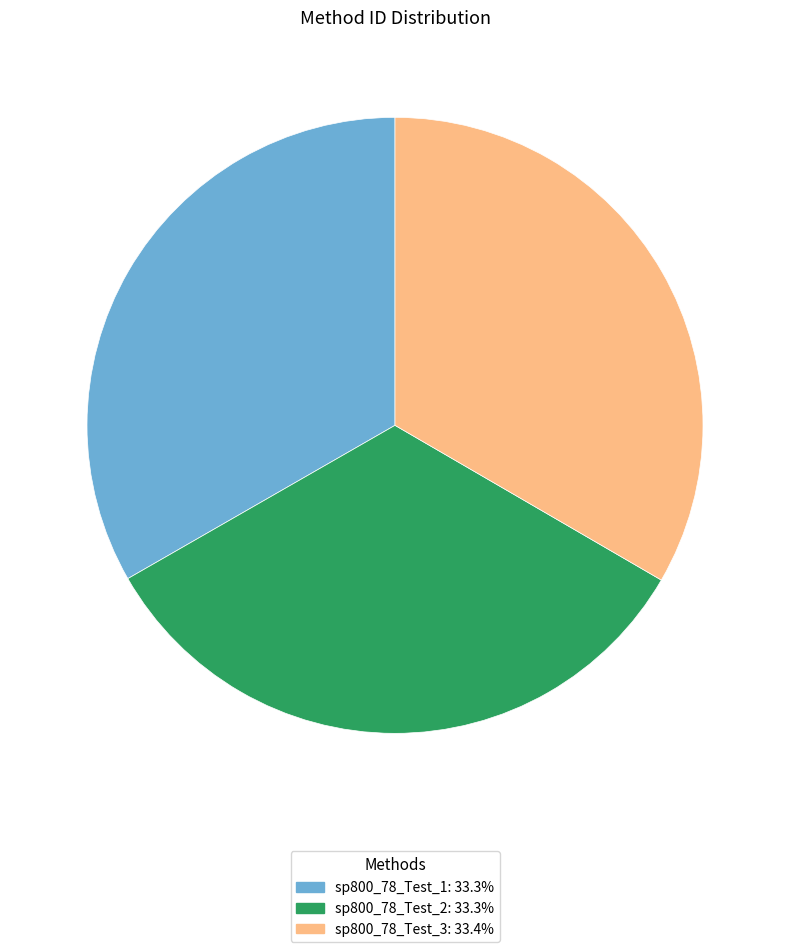

Is sp800_78_Test_1 the majority of the pie?

No